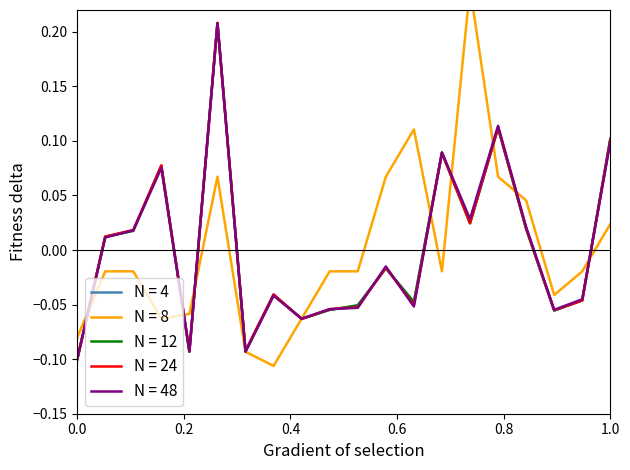

How many lines are shown in the chart?

5